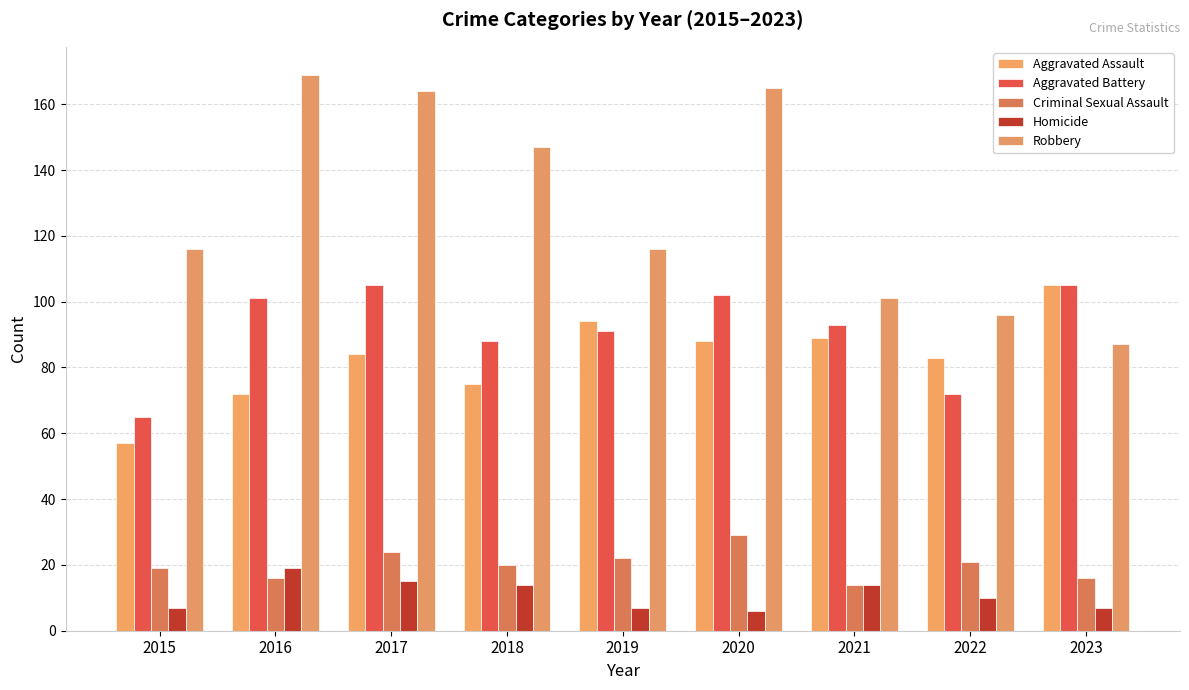

Reading left to right, extract all data points from this chart.

Aggravated Assault: 57	72	84	75	94	88	89	83	105
Aggravated Battery: 65	101	105	88	91	102	93	72	105
Criminal Sexual Assault: 19	16	24	20	22	29	14	21	16
Homicide: 7	19	15	14	7	6	14	10	7
Robbery: 116	169	164	147	116	165	101	96	87